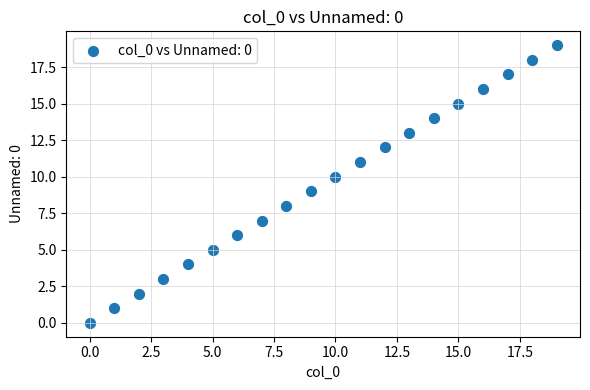

What is the range of Y values (max minus min)?

19